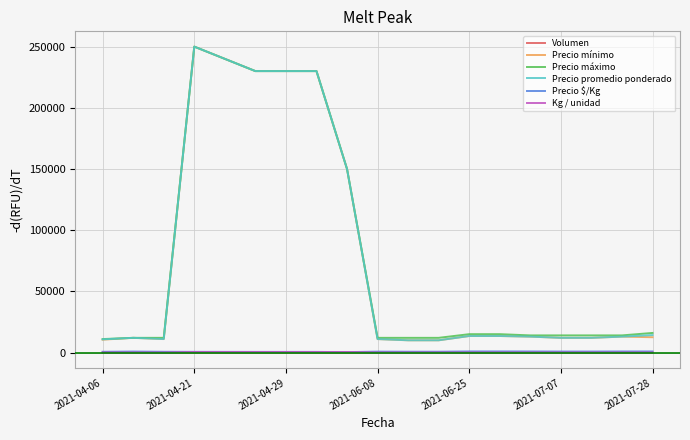

True or false: Kg / unidad and Precio máximo cross at least once.

False